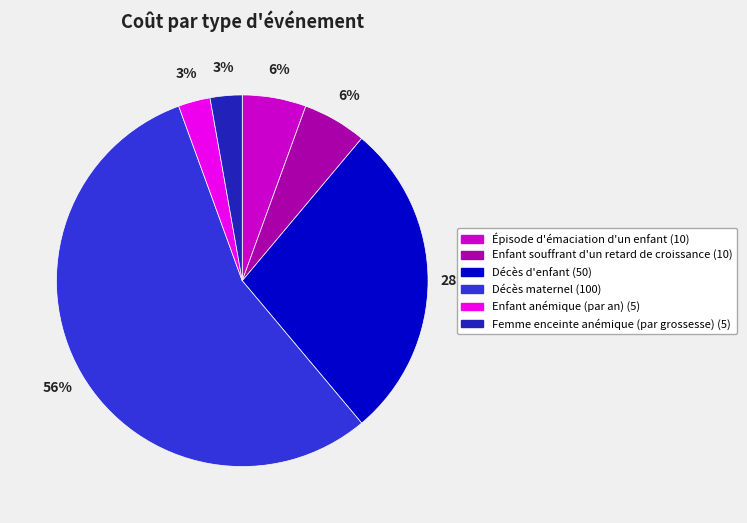

True or false: Épisode d'émaciation d'un enfant accounts for 6% of the total.

True